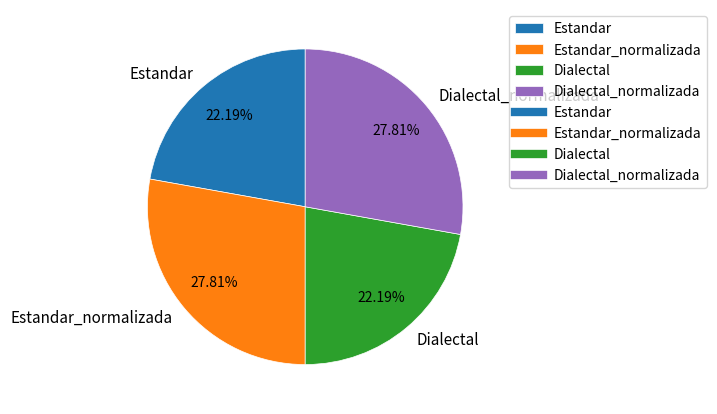

To the nearest percent, what percentage of the pie is Dialectal?

22%